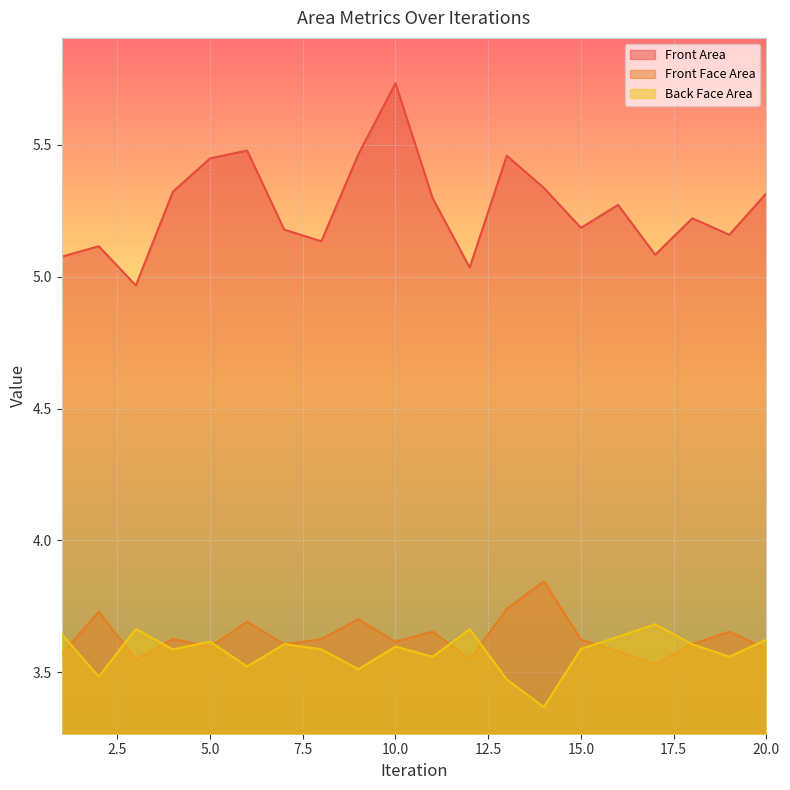

Reading left to right, list all the values displayed in this chart.

Front Area: 5.1	5.1	5.0	5.3	5.4	5.5	5.2	5.1	5.5	5.7	5.3	5.0	5.5	5.3	5.2	5.3	5.1	5.2	5.2	5.3
Front Face Area: 3.6	3.7	3.5	3.6	3.6	3.7	3.6	3.6	3.7	3.6	3.7	3.5	3.7	3.8	3.6	3.6	3.5	3.6	3.7	3.6
Back Face Area: 3.6	3.5	3.7	3.6	3.6	3.5	3.6	3.6	3.5	3.6	3.6	3.7	3.5	3.4	3.6	3.6	3.7	3.6	3.6	3.6